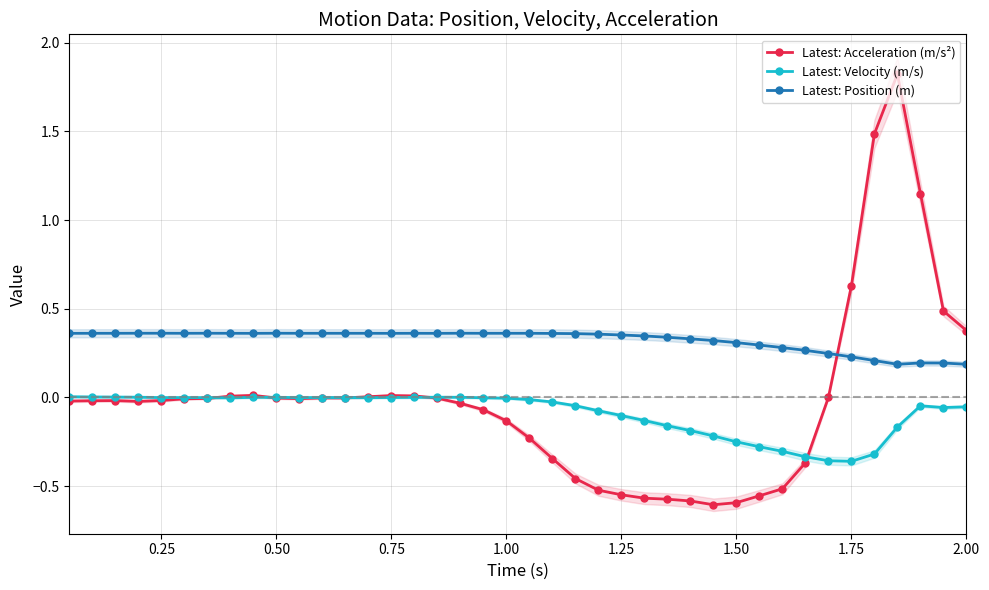

What is the lowest value of the Latest: Velocity (m/s) series?

-0.4